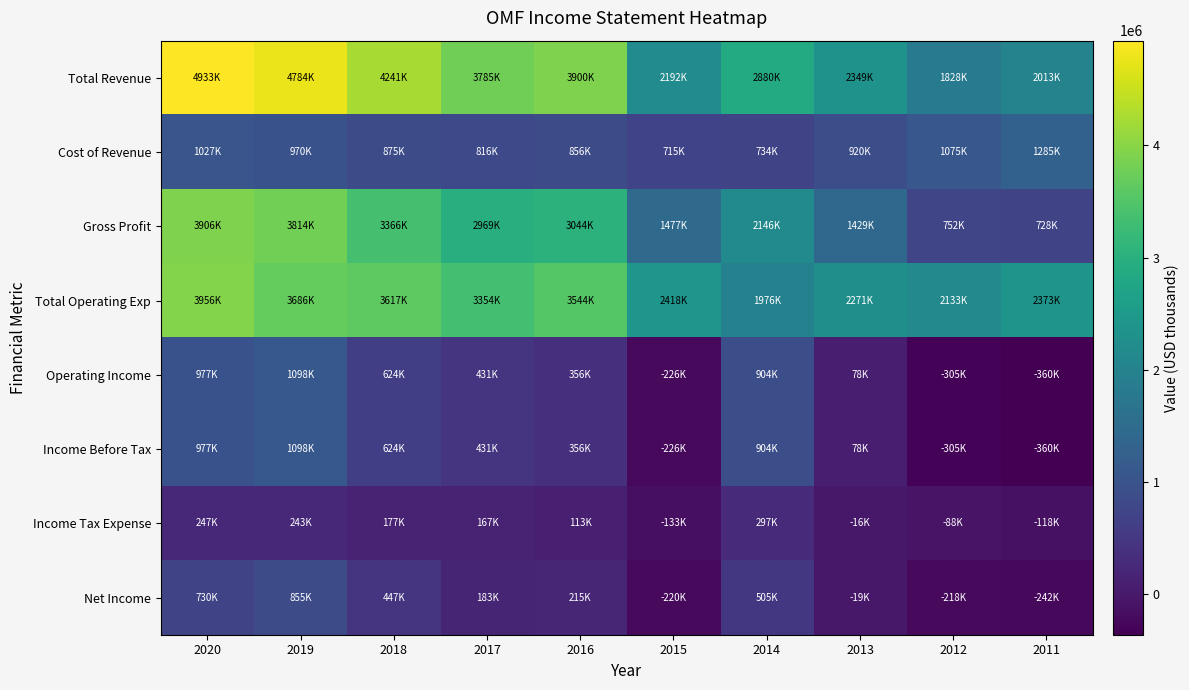

What is the total value across all series at 2020?

16753000